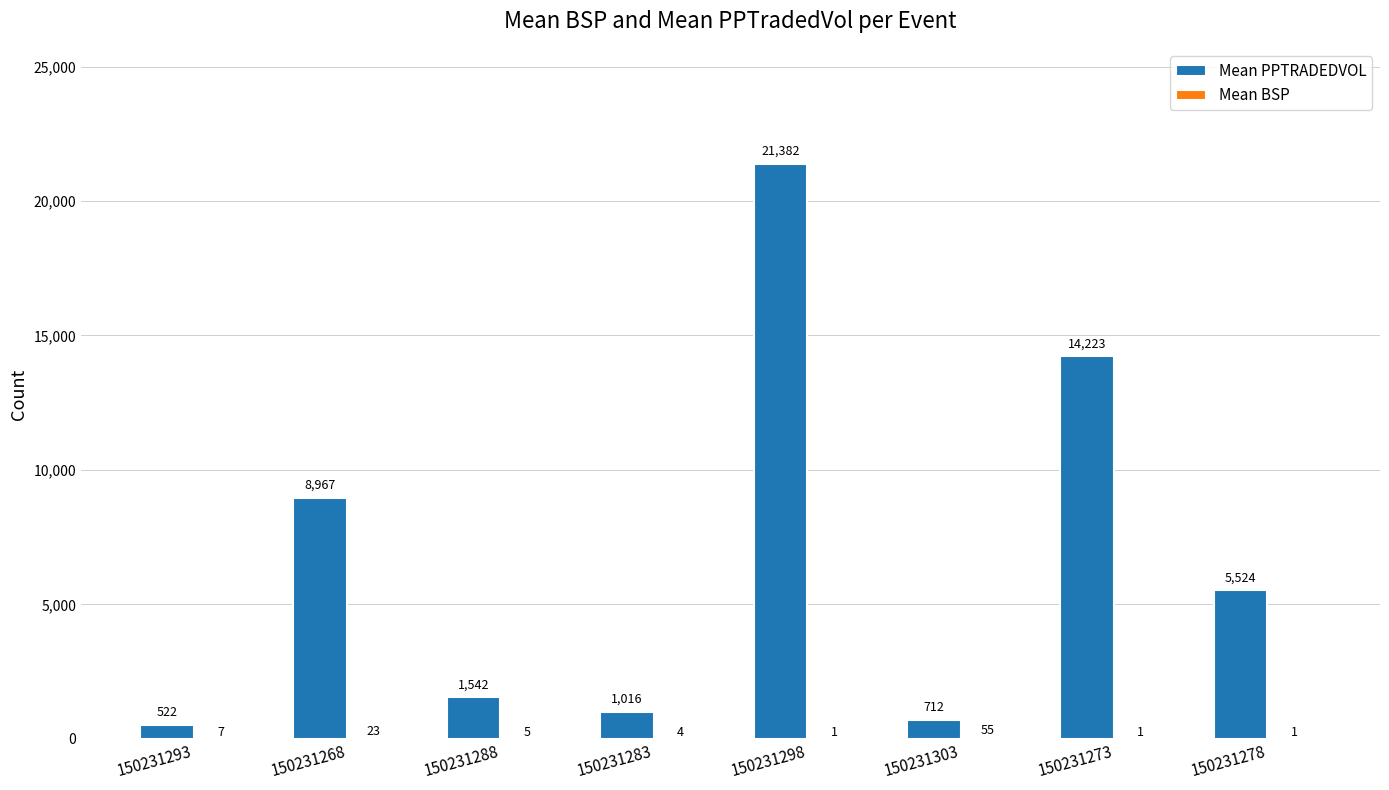

What is the maximum value shown in the chart?

21382.1